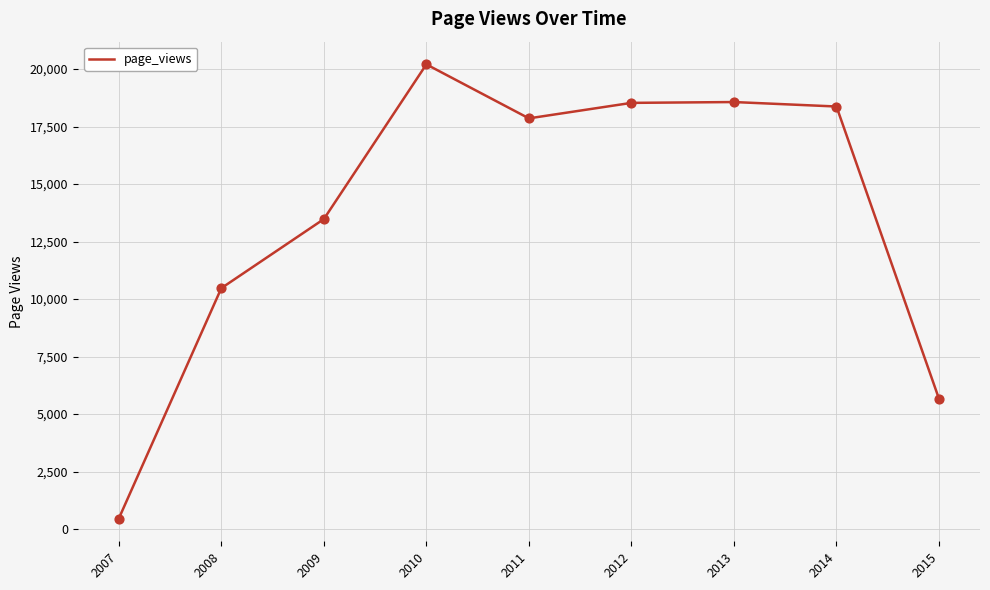

What is the change in value from 2010 to 2013?

-1637